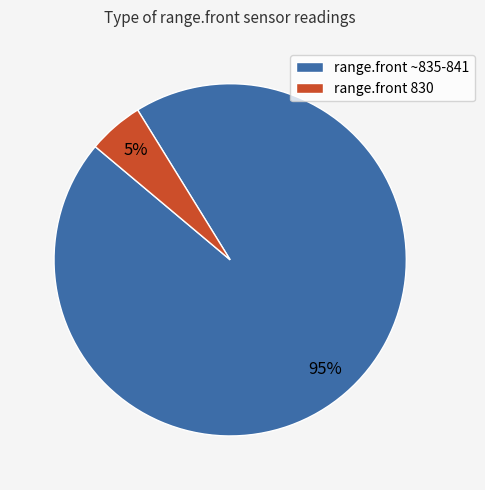

To the nearest percent, what is the average slice percentage?

50%